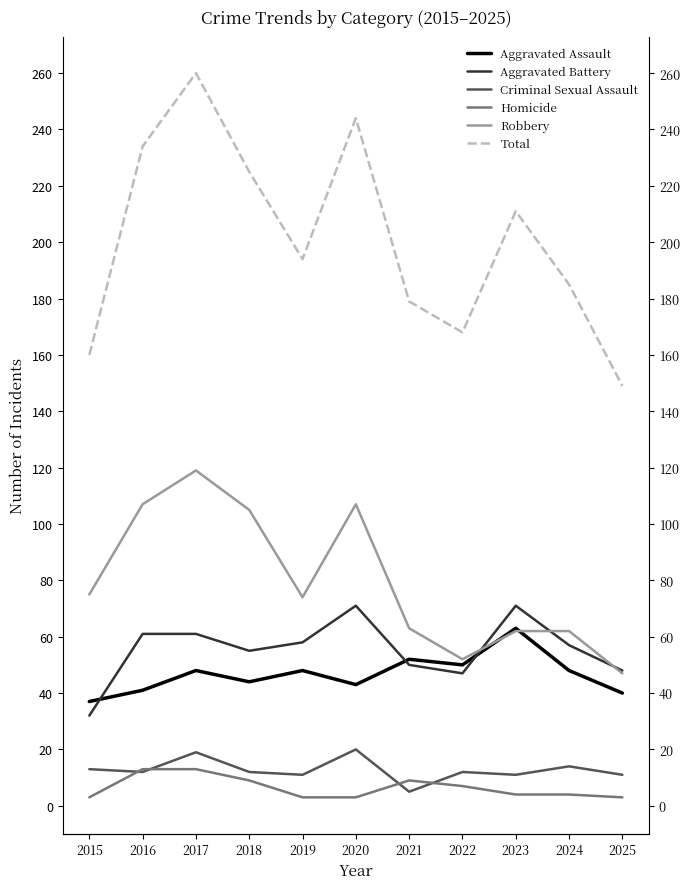

What is the value of the Aggravated Assault point at the 2nd from the left?

41